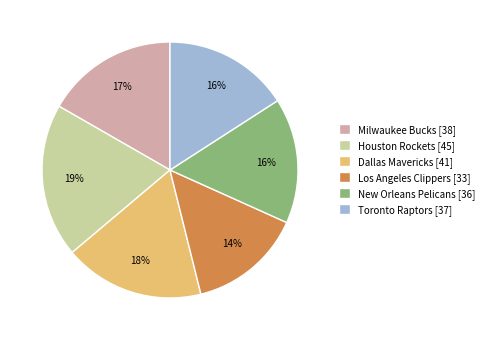

Is the sum of New Orleans Pelicans and Houston Rockets greater than half?

No